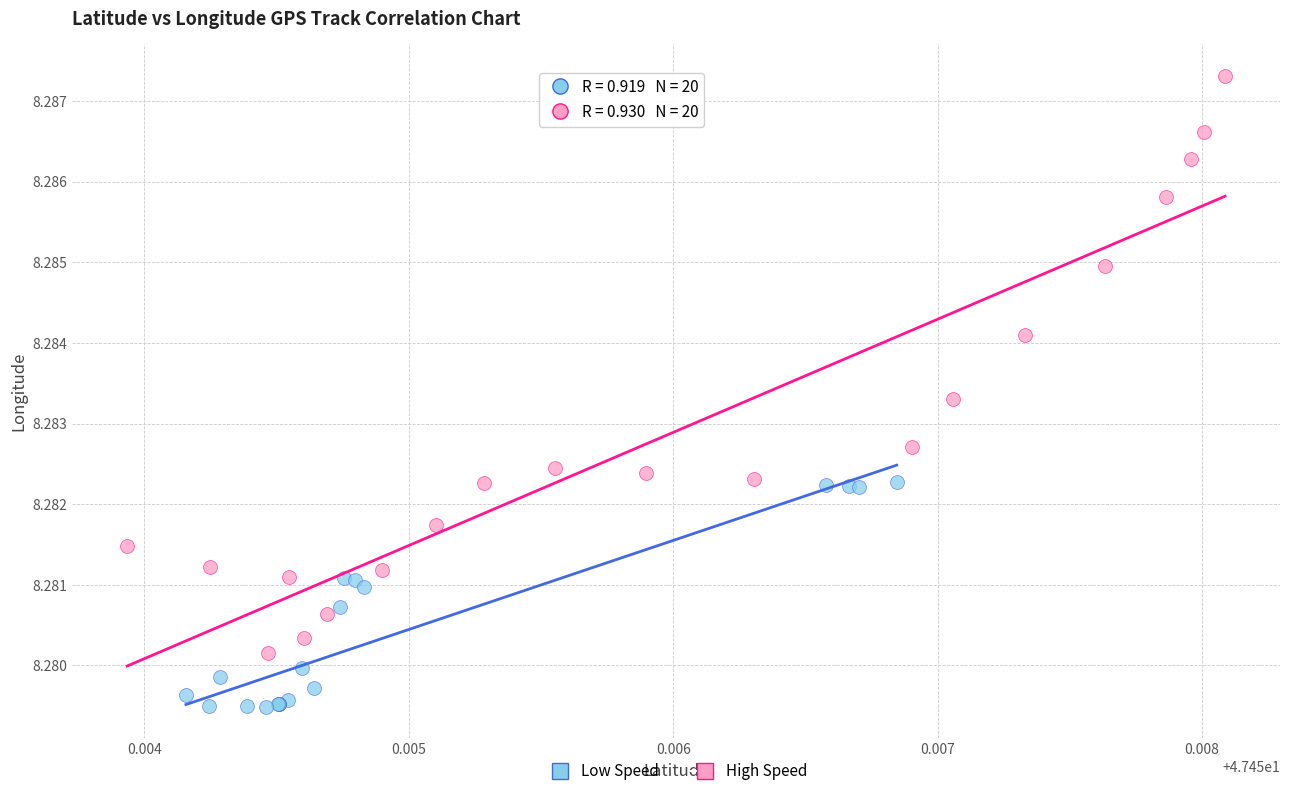

Which series has the largest Y range (max minus min)?

High Speed